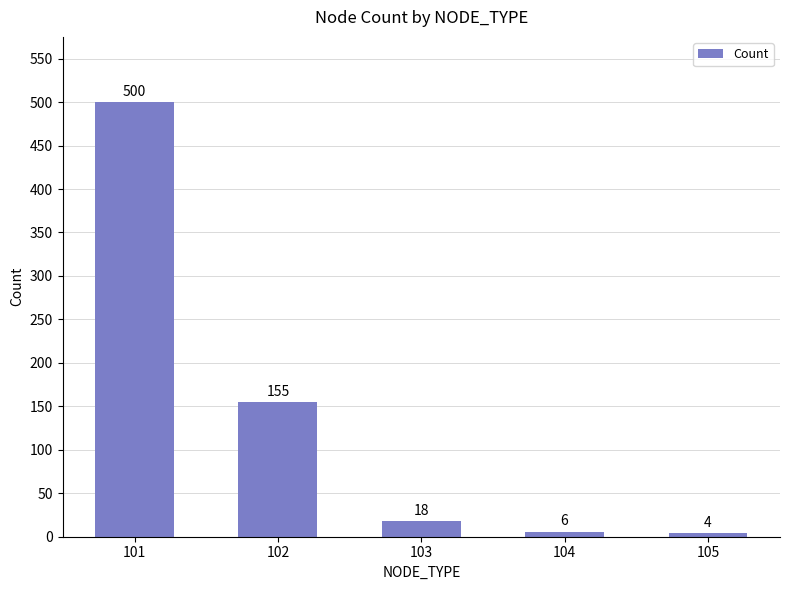

Reading right to left, extract all data points from this chart.

4	6	18	155	500